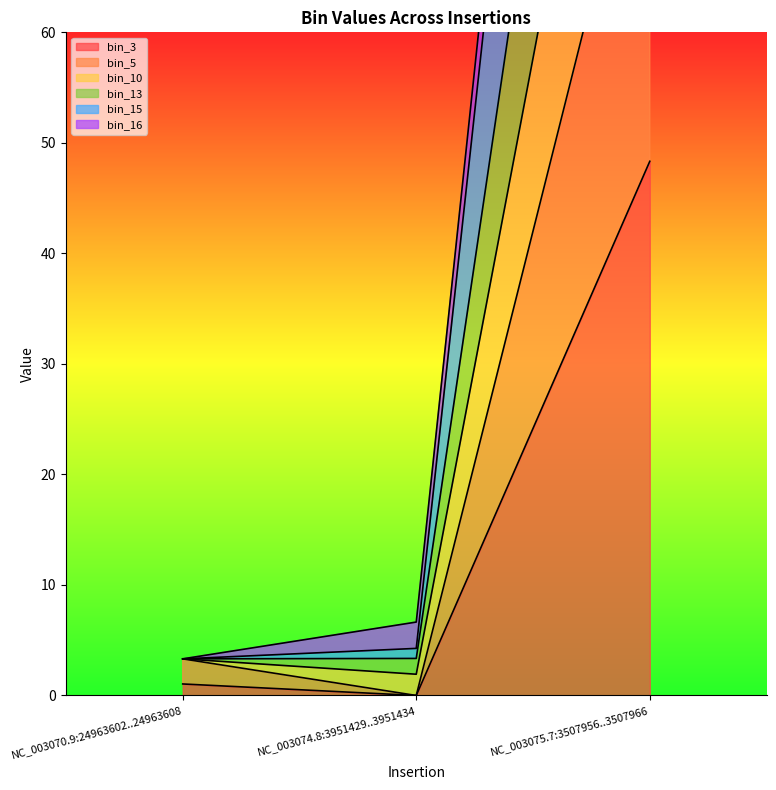

List the labels in order of bin_5 value, largest first.

NC_003075.7:3507956..3507966, NC_003070.9:24963602..24963608, NC_003074.8:3951429..3951434